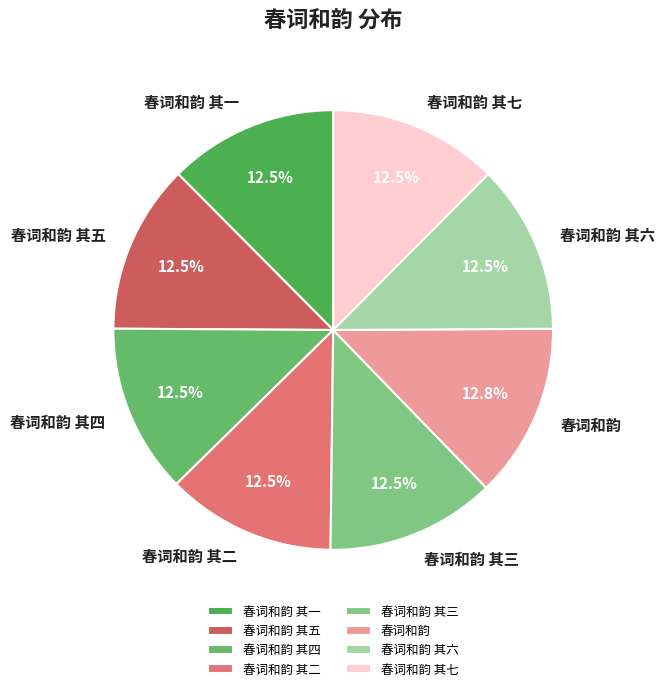

Does 春词和韵 其五 represent more than half of the total?

No